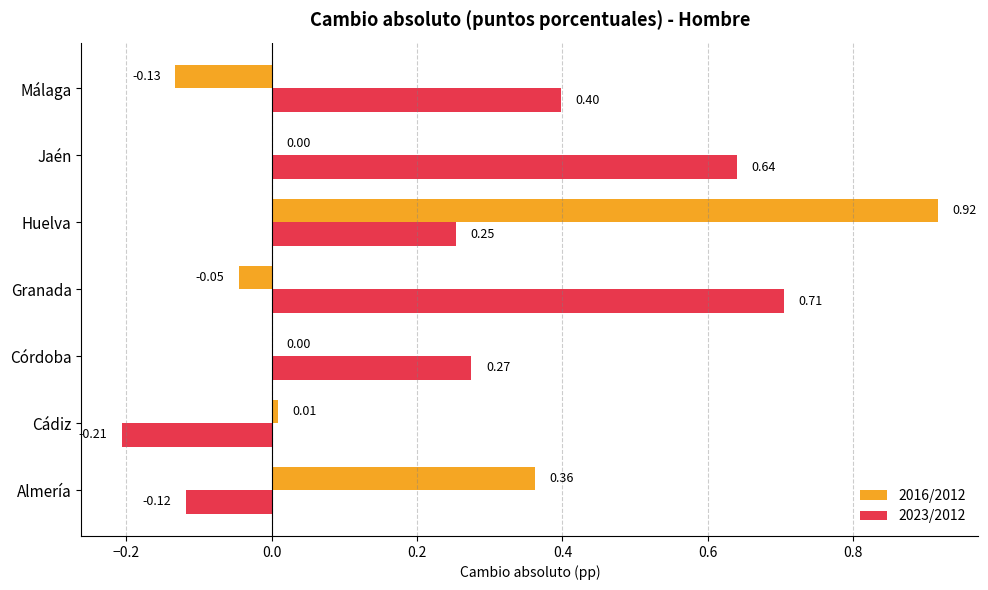

Which series changed the most between Córdoba and Huelva?

2016/2012